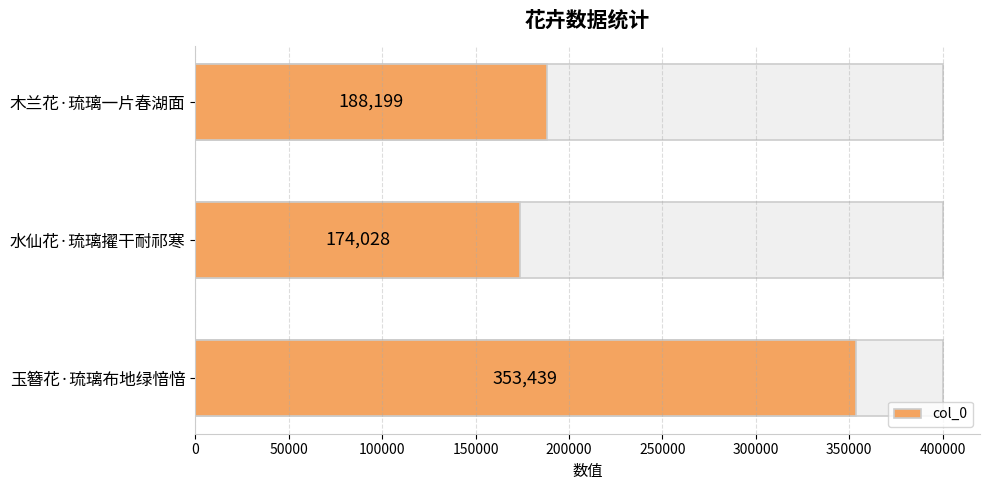

True or false: the data shows 235768 at 水仙花·琉璃擢干耐祁寒.

False